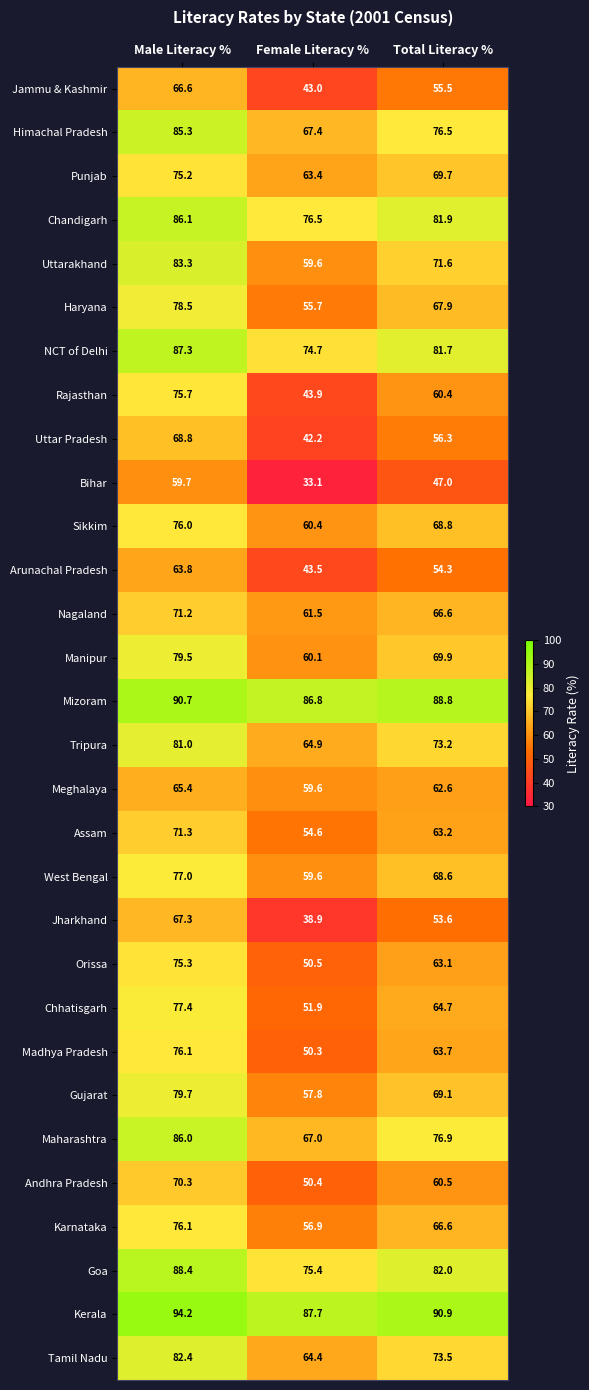

Rank the categories by Gujarat value from highest to lowest.

Male Literacy %, Total Literacy %, Female Literacy %